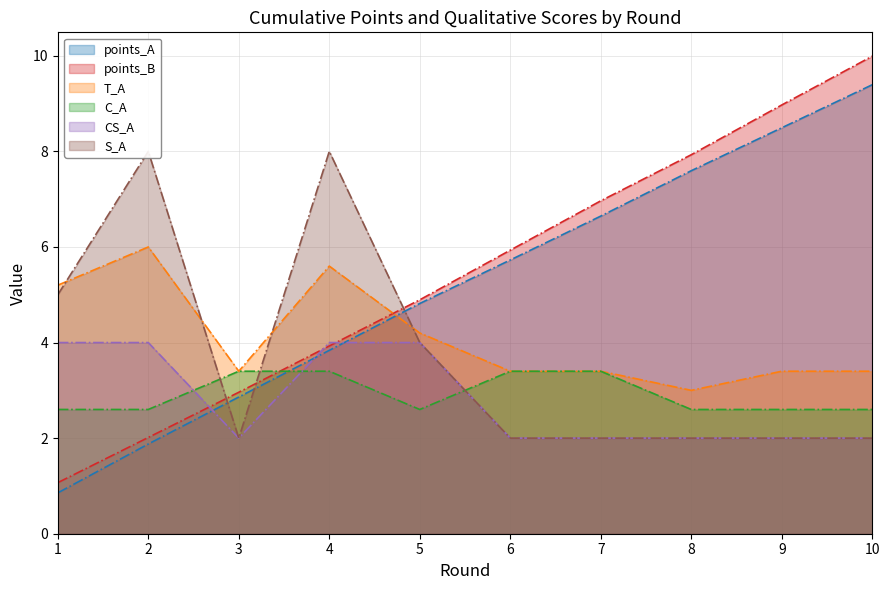

What is the spread (max minus min) of values at 9?

7.0